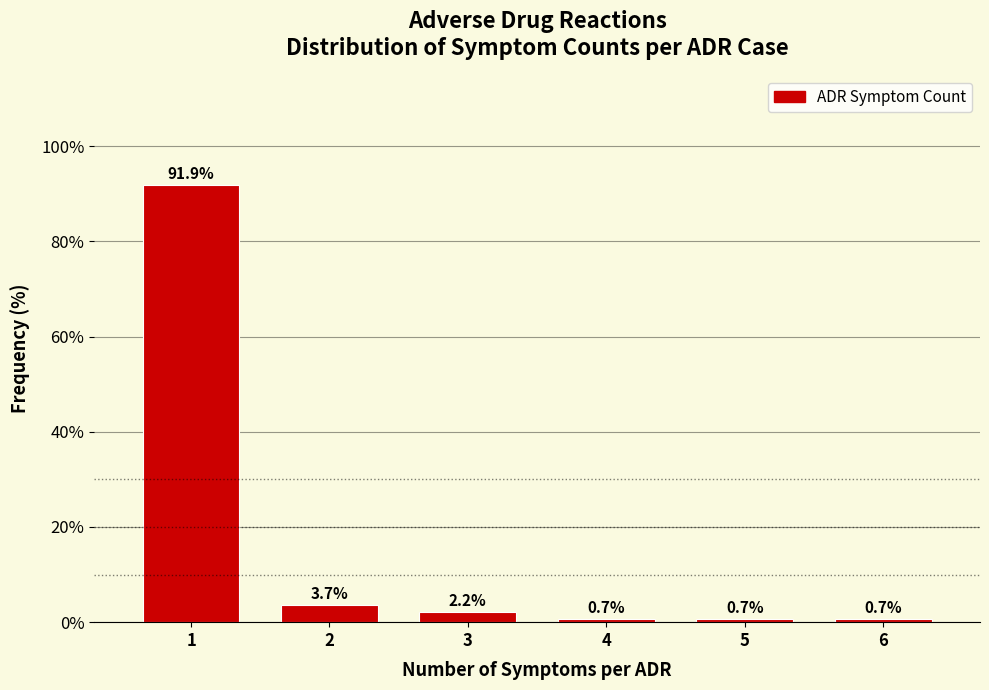

Reading right to left, what are all the values shown in this chart?

6=0.7	5=0.7	4=0.7	3=2.2	2=3.7	1=91.9